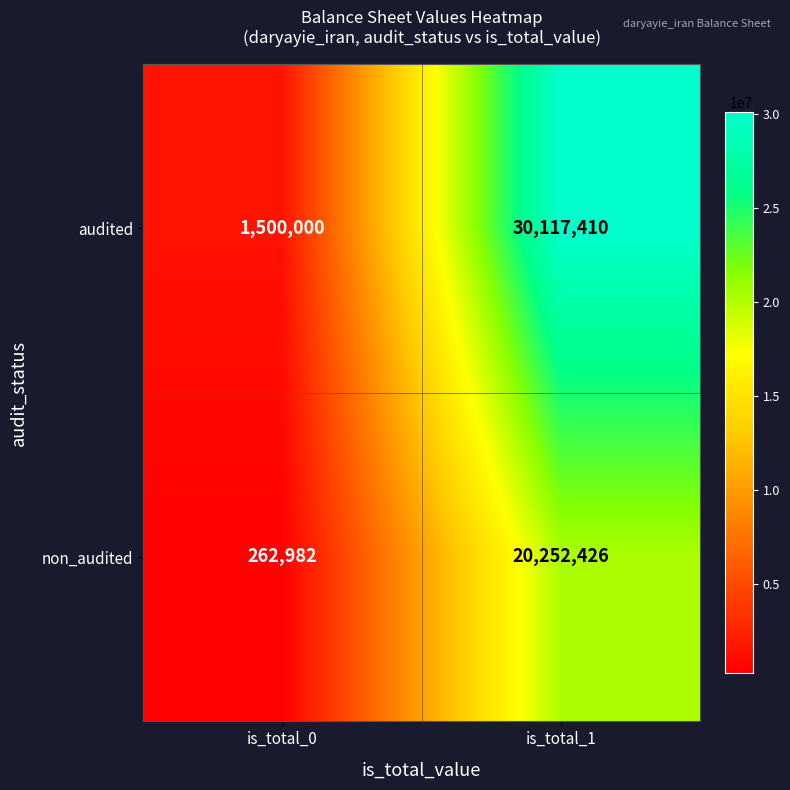

Where is non_audited nearest to the value 10257704?

is_total_0